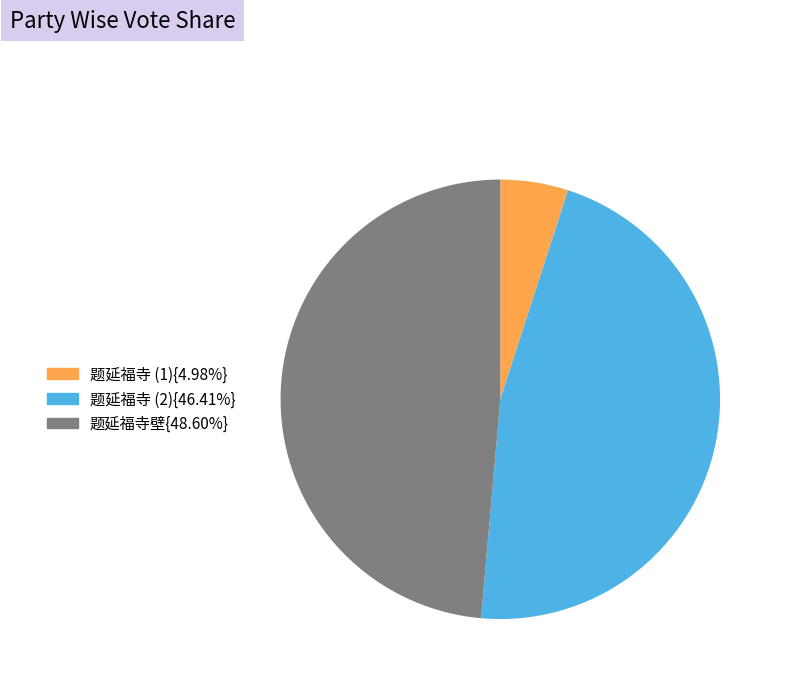

Approximately how many times larger is the value at 题延福寺 (2){46.41%} compared to 题延福寺 (1){4.98%}?

9.3